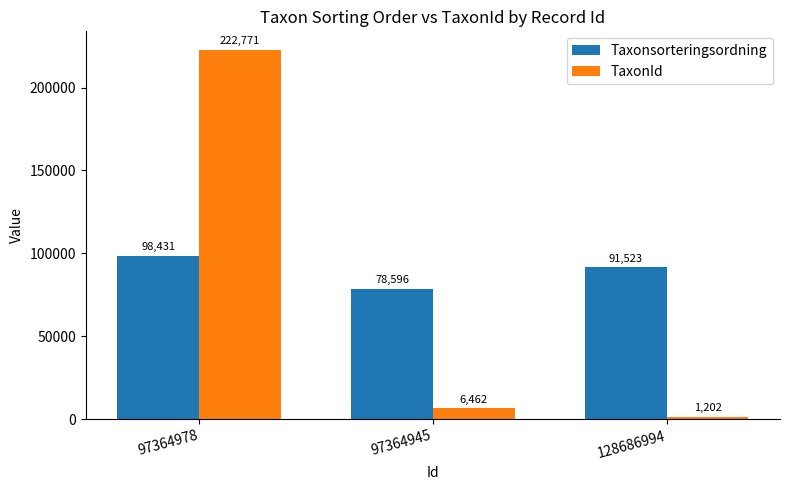

The TaxonId series shows 6462 at 97364945. True or false?

True